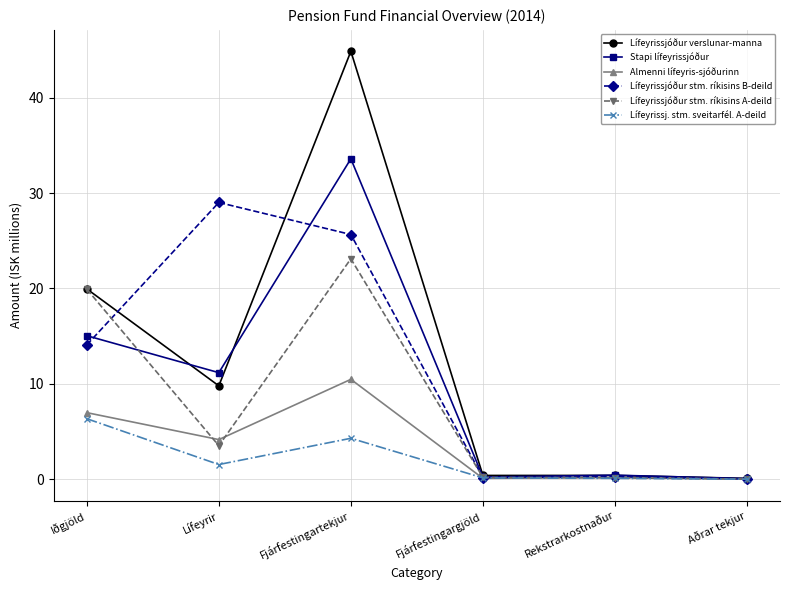

How many data points in Lífeyrissjóður stm. ríkisins A-deild are above 3?

3